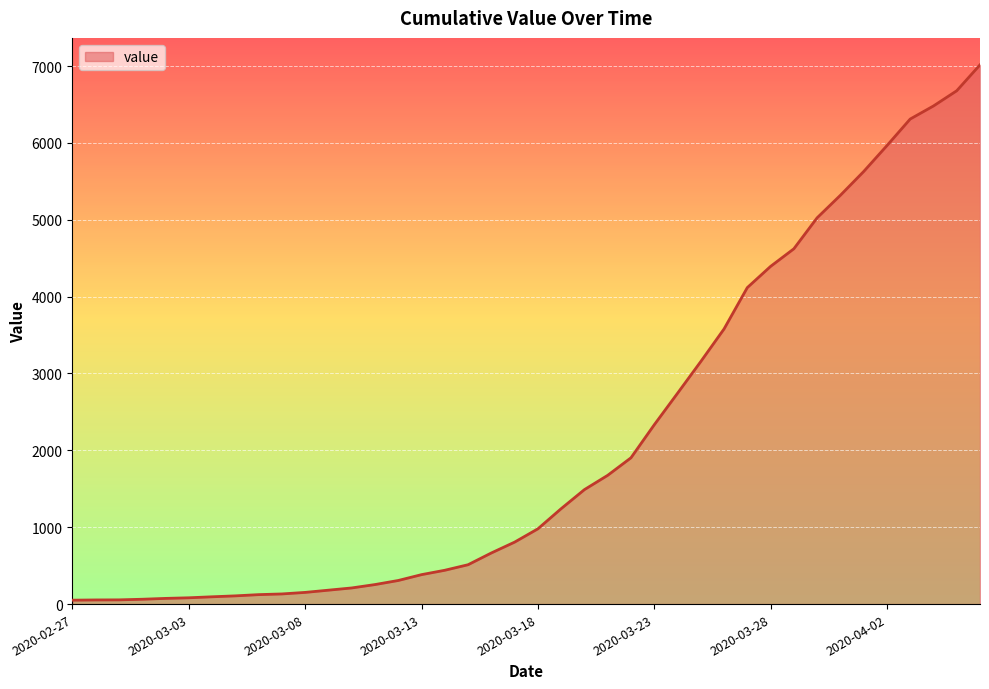

What is the maximum value shown in the chart?

7015